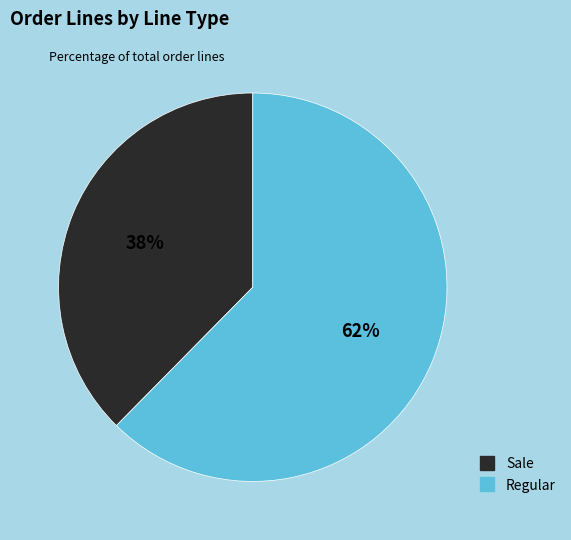

To the nearest percent, what is the average slice percentage?

50%